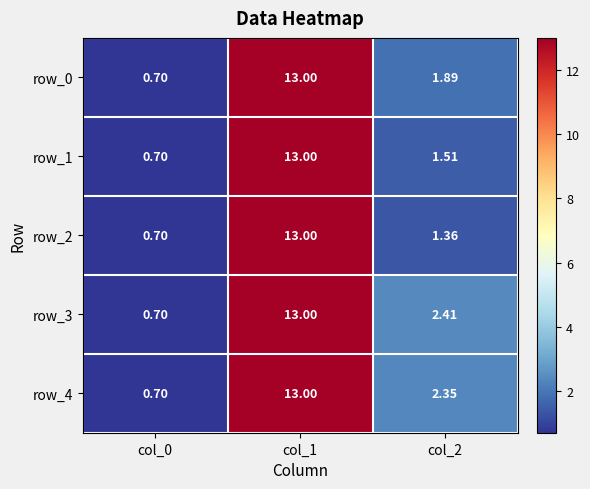

True or false: row_2 has a value of 1.0 at col_0.

False